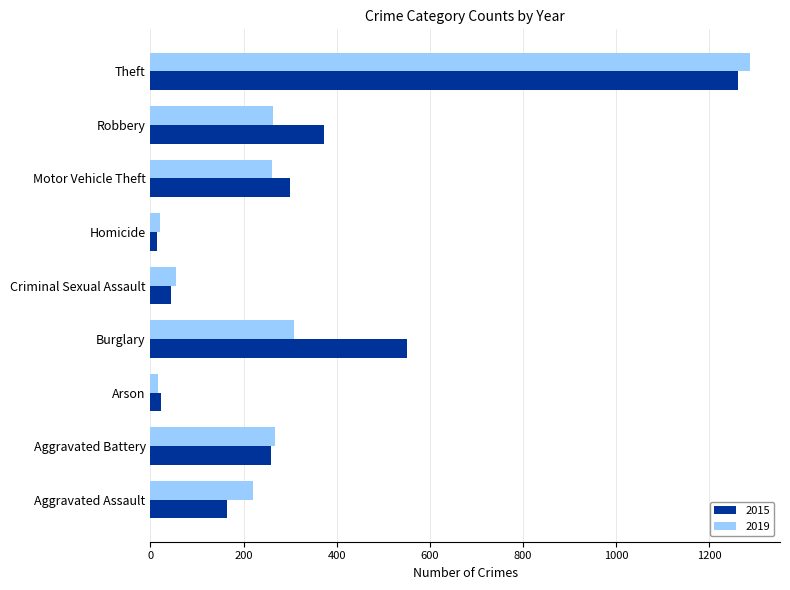

Where is 2015 nearest to the value 638?

Burglary